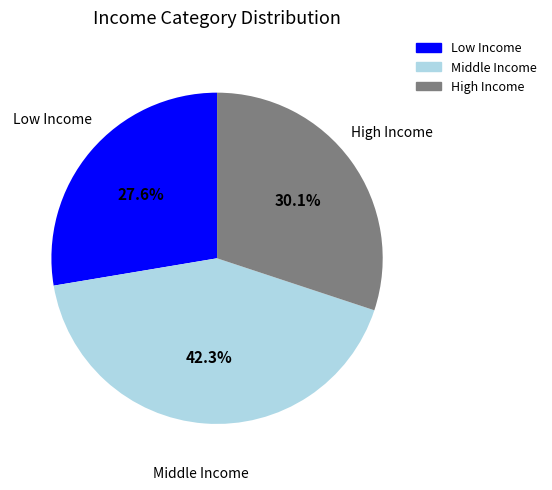

To the nearest percent, what is the difference between the largest and smallest slice percentages?

15%